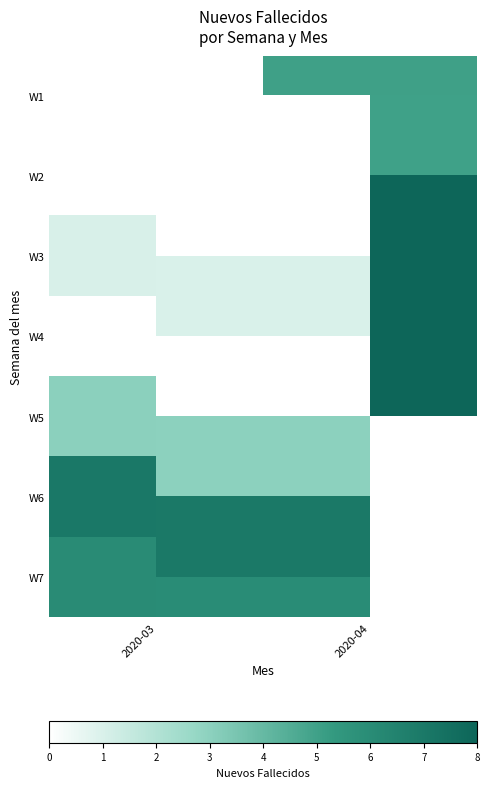

True or false: W4 has a value of 0 at 2020-03.

True